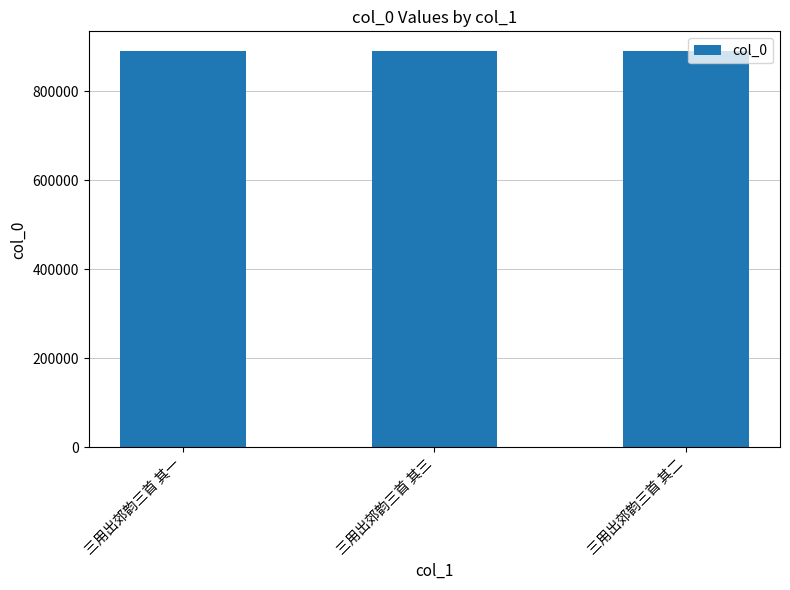

What is the value of the 1st bar from the left?

890552